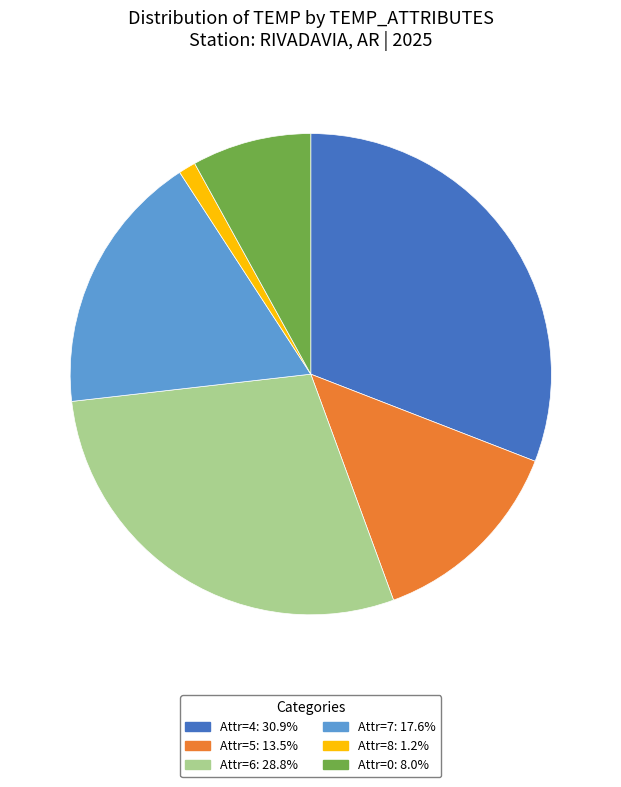

Count the number of slices in the pie.

6